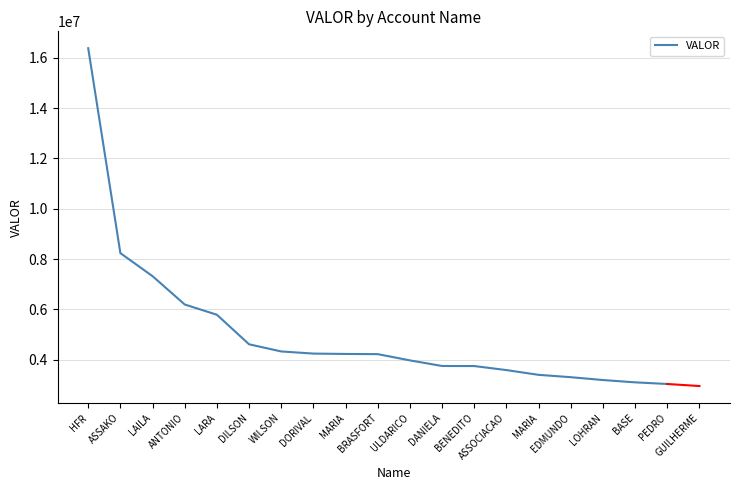

Is this an area chart (filled region under the line)?

No